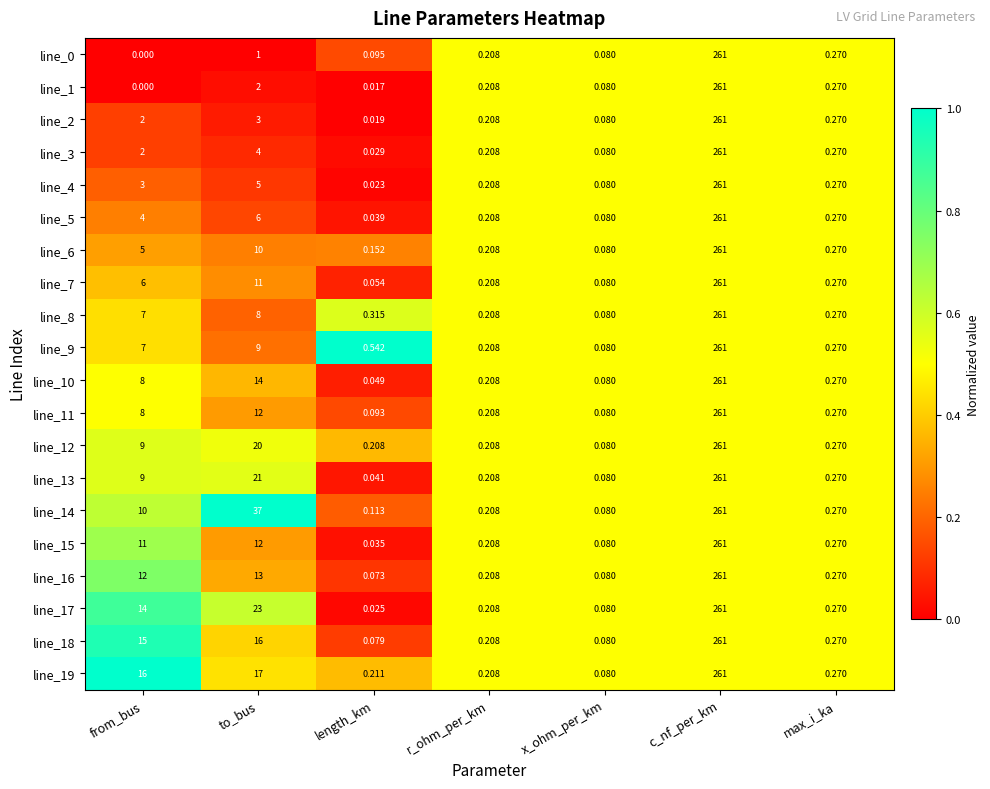

At which category is the sum across all series the highest?

c_nf_per_km